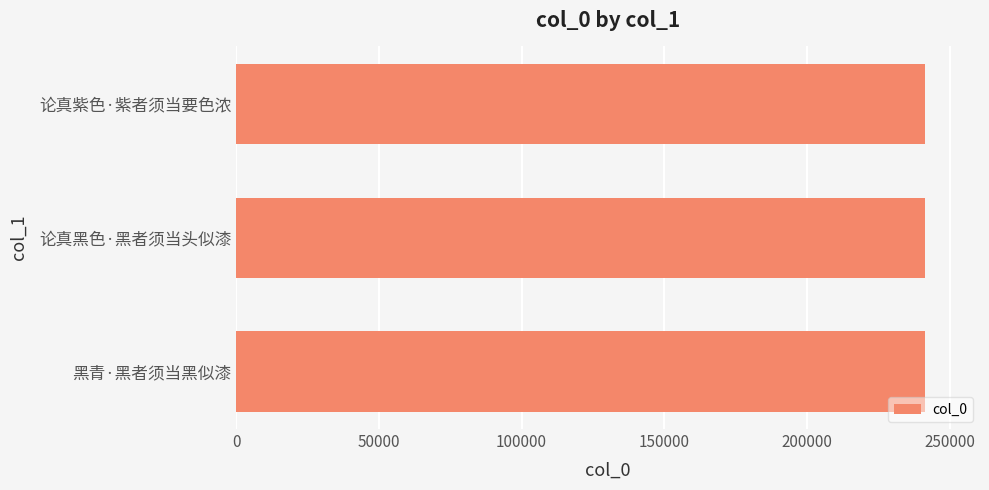

How many data points does each series have?

3